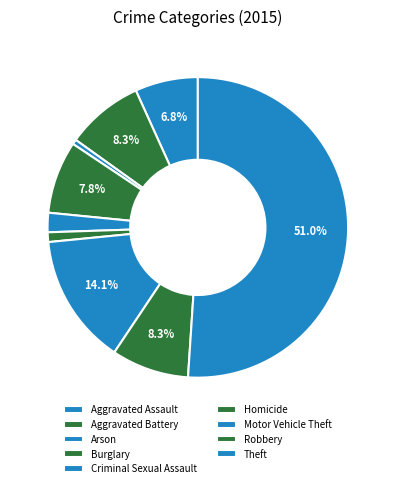

What percentage is the Burglary slice, to the nearest percent?

8%